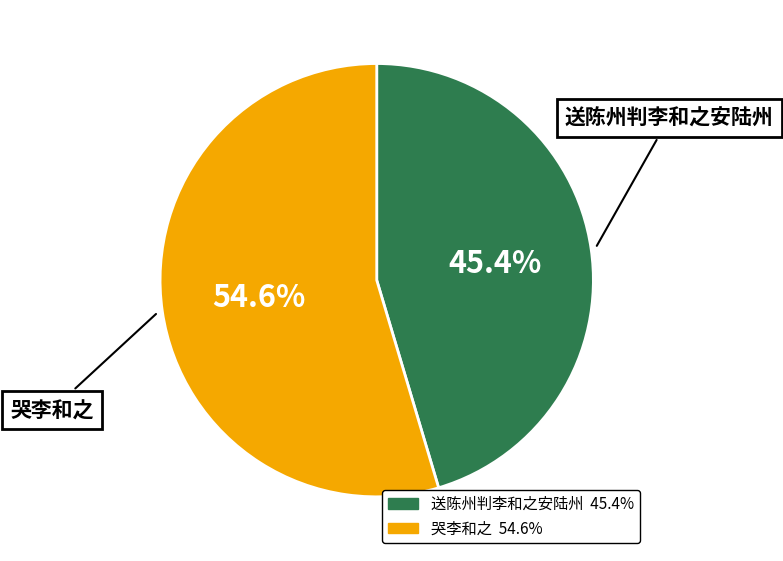

What percentage do 送陈州判李和之安陆州 and 哭李和之 together represent?

100.0%